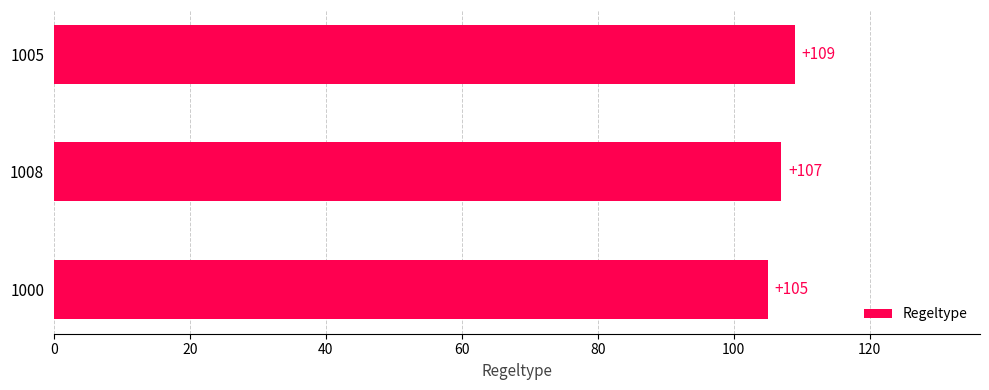

Reading bottom to top, extract all data points from this chart.

1000=105	1008=107	1005=109